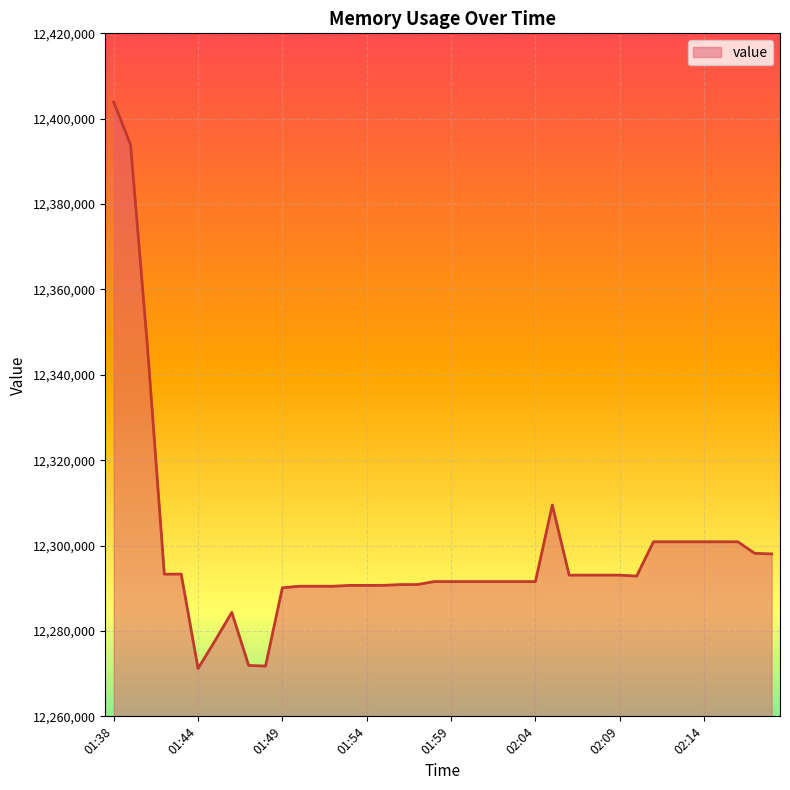

What is the difference between the maximum and minimum values?

132704